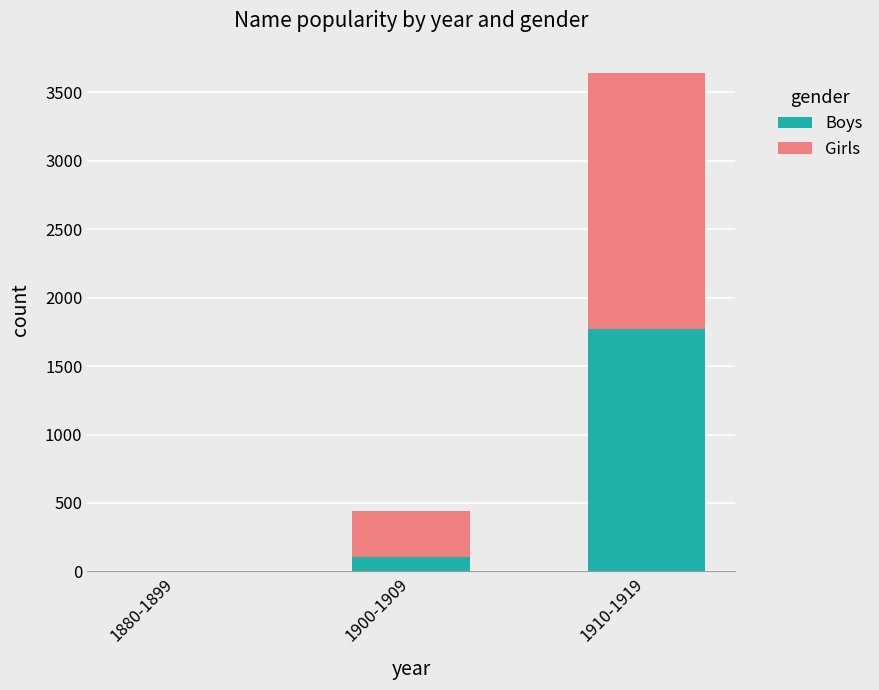

How many positive values does the Boys series have?

2